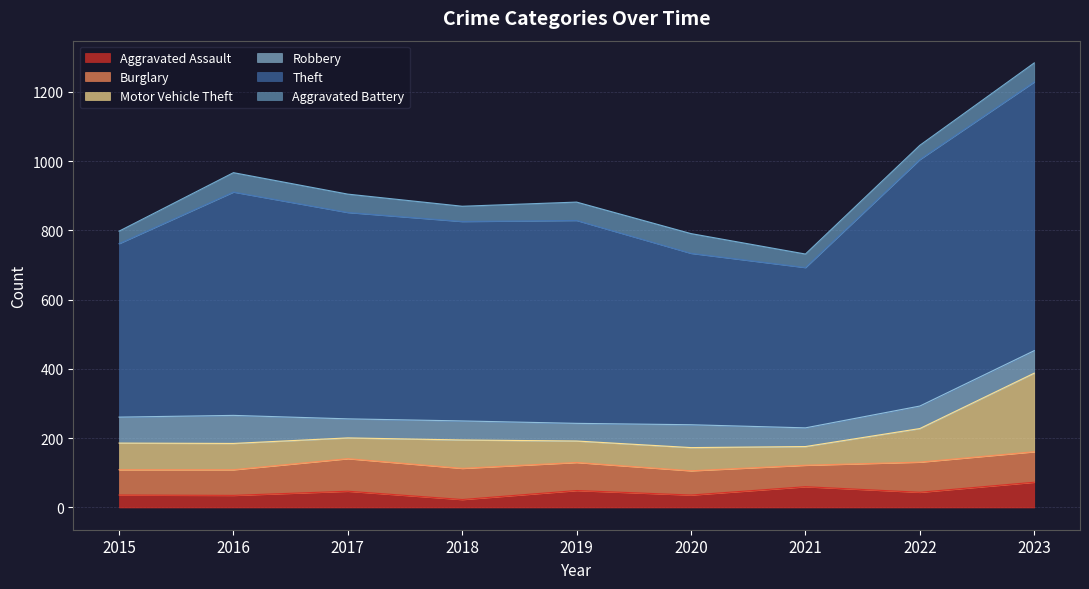

List the series in order of their peak value, lowest first.

Aggravated Battery, Aggravated Assault, Robbery, Burglary, Motor Vehicle Theft, Theft